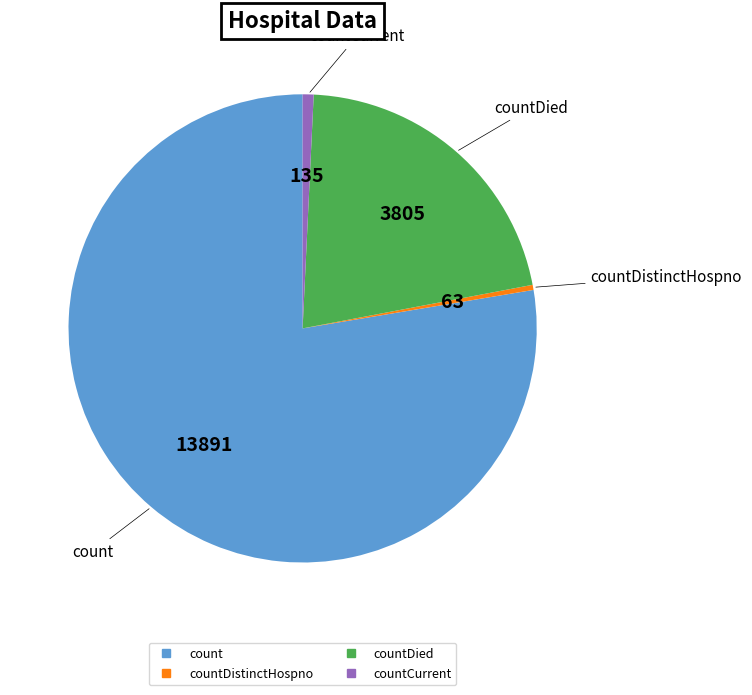

Count the number of slices in the pie.

4